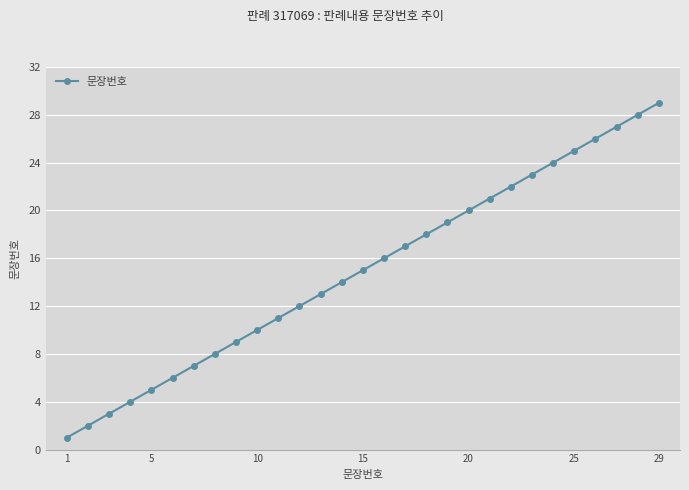

What is the maximum value shown in the chart?

29